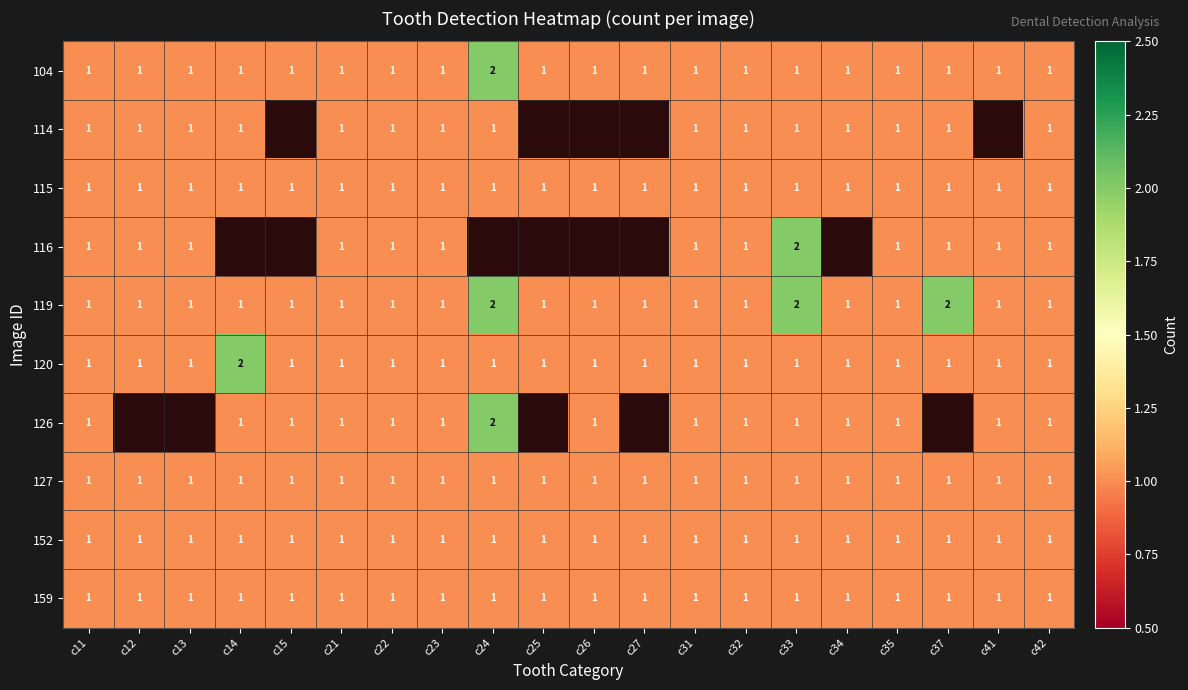

At which category is the sum across all series the highest?

c24